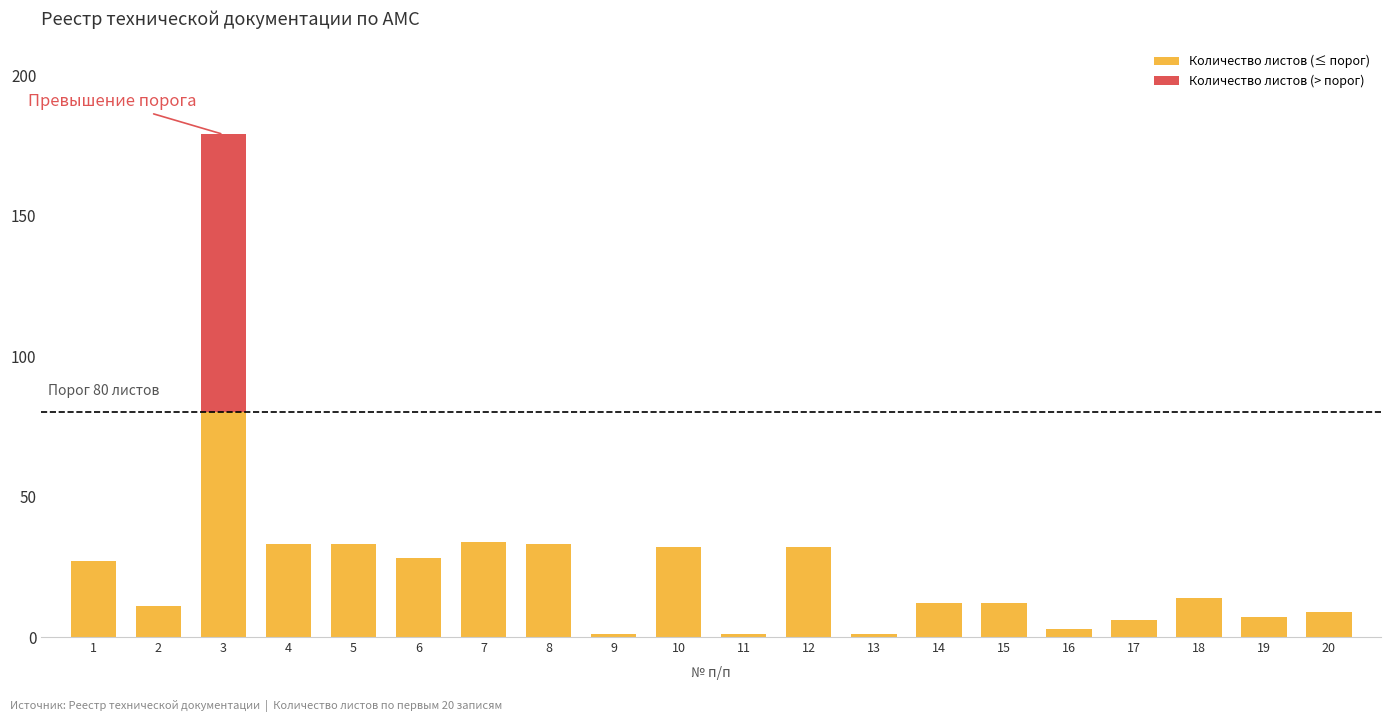

At which category is the sum across all series the highest?

3